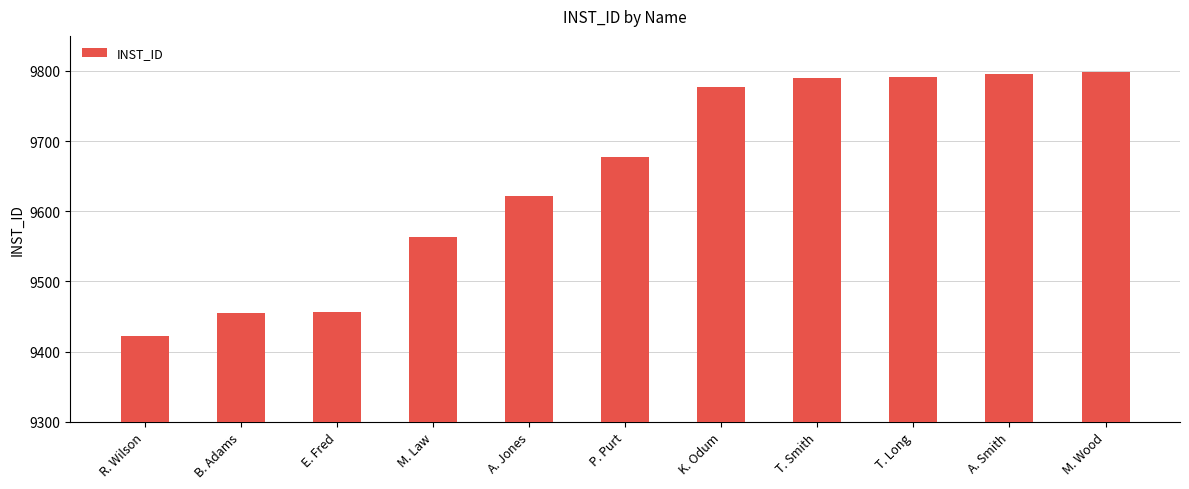

What position from the left is B. Adams?

2